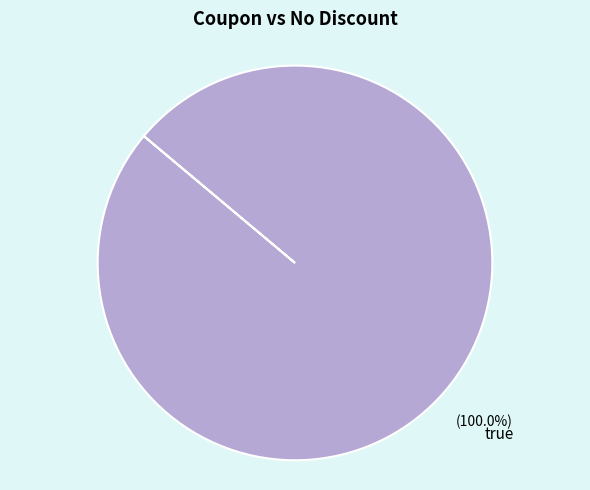

Is there a majority slice in this chart?

Yes